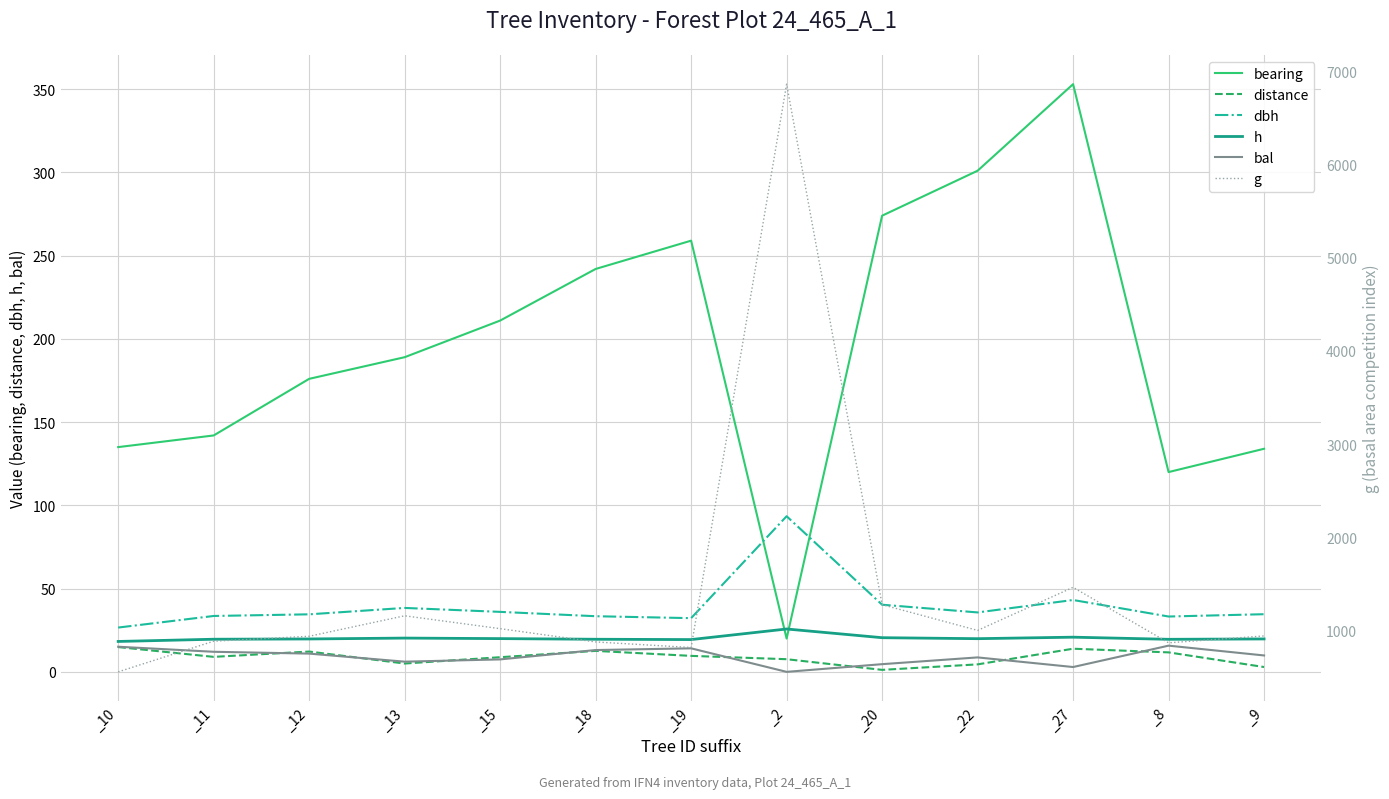

At which label does h first exceed 19?

_11